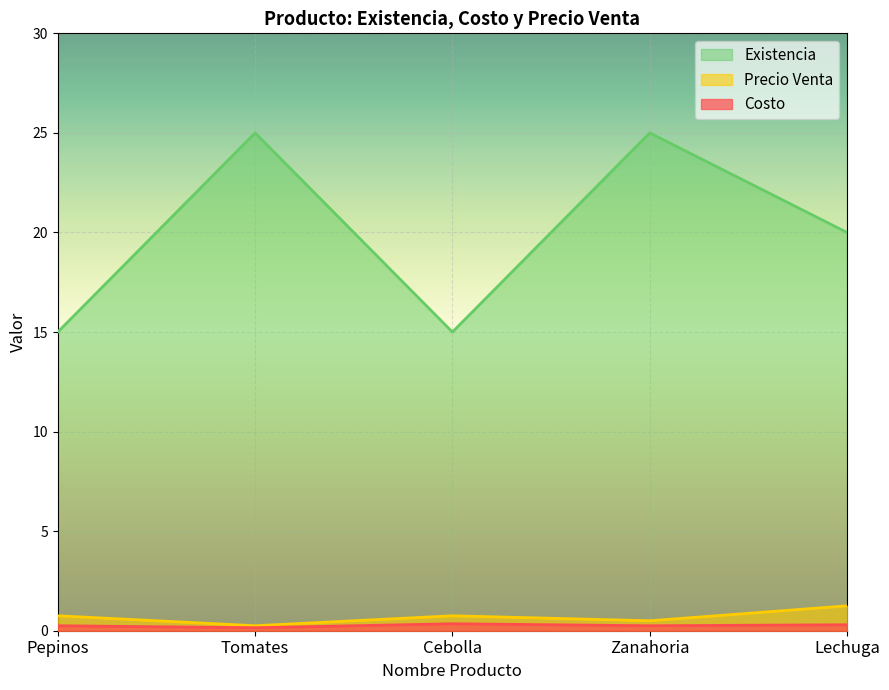

Reading left to right, extract all data points from this chart.

Costo: Pepinos=0.2	Tomates=0.1	Cebolla=0.3	Zanahoria=0.2	Lechuga=0.3
Precio Venta: Pepinos=0.8	Tomates=0.2	Cebolla=0.8	Zanahoria=0.5	Lechuga=1.2
Existencia: Pepinos=15.0	Tomates=25.0	Cebolla=15.0	Zanahoria=25.0	Lechuga=20.0